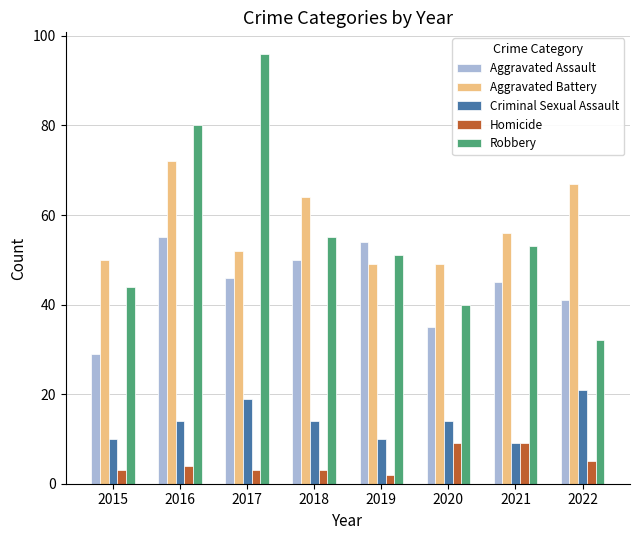

Count the number of categories in the chart.

8